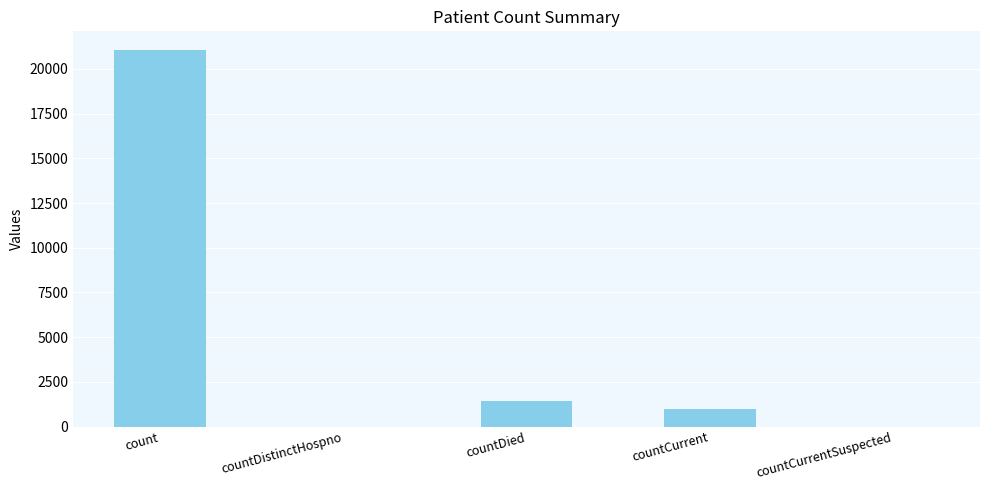

True or false: the data shows 0 at countDistinctHospno.

True